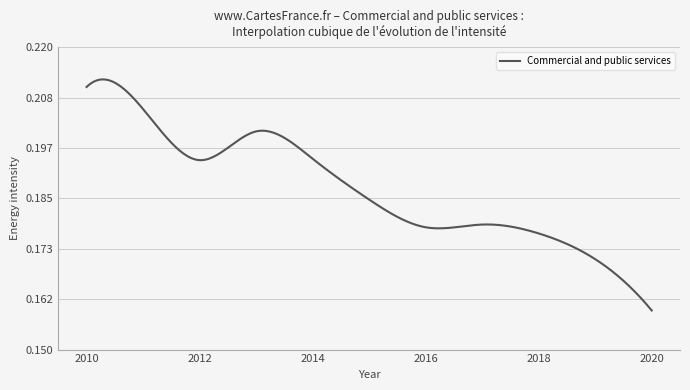

Reading left to right, list all the values displayed in this chart.

2010=0.2	2011=0.2	2012=0.2	2013=0.2	2014=0.2	2015=0.2	2016=0.2	2017=0.2	2018=0.2	2019=0.2	2020=0.2